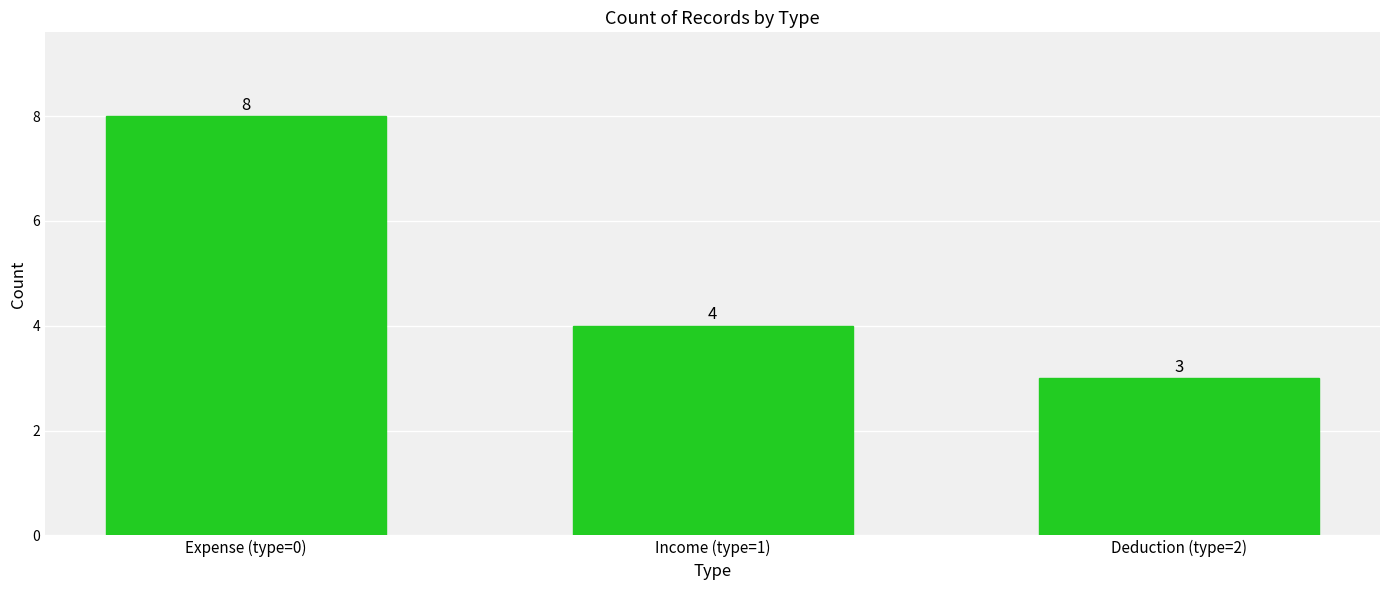

What is the maximum value shown in the chart?

8